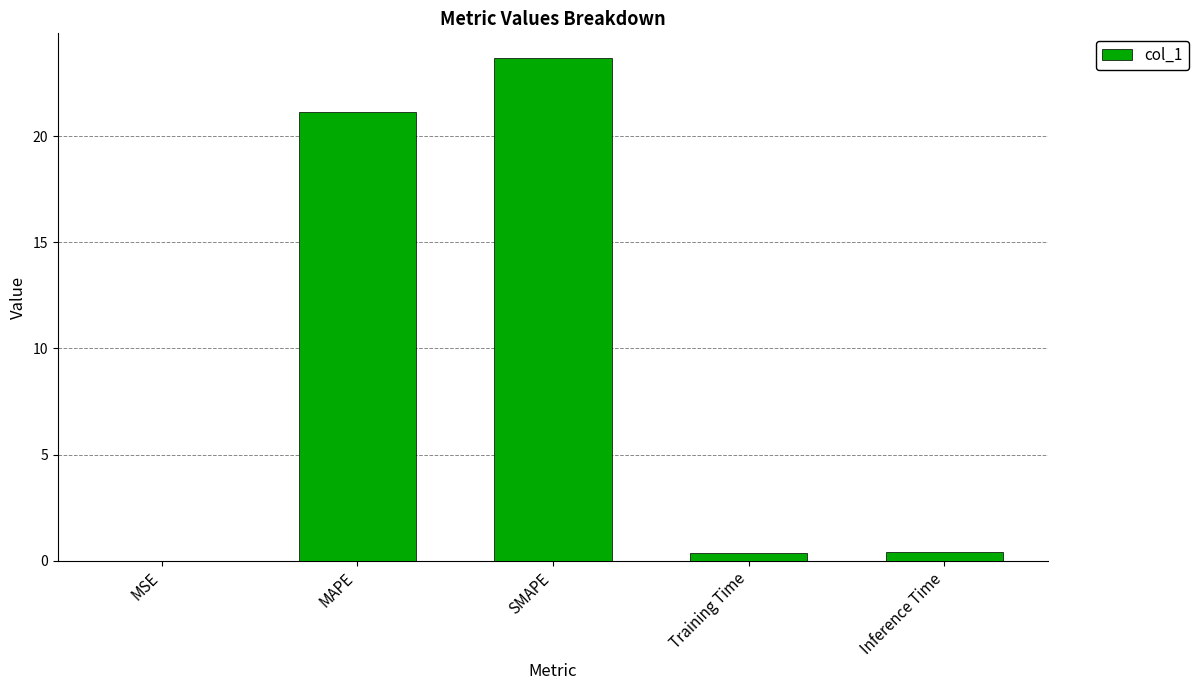

Which has a higher value, MAPE or Training Time?

MAPE